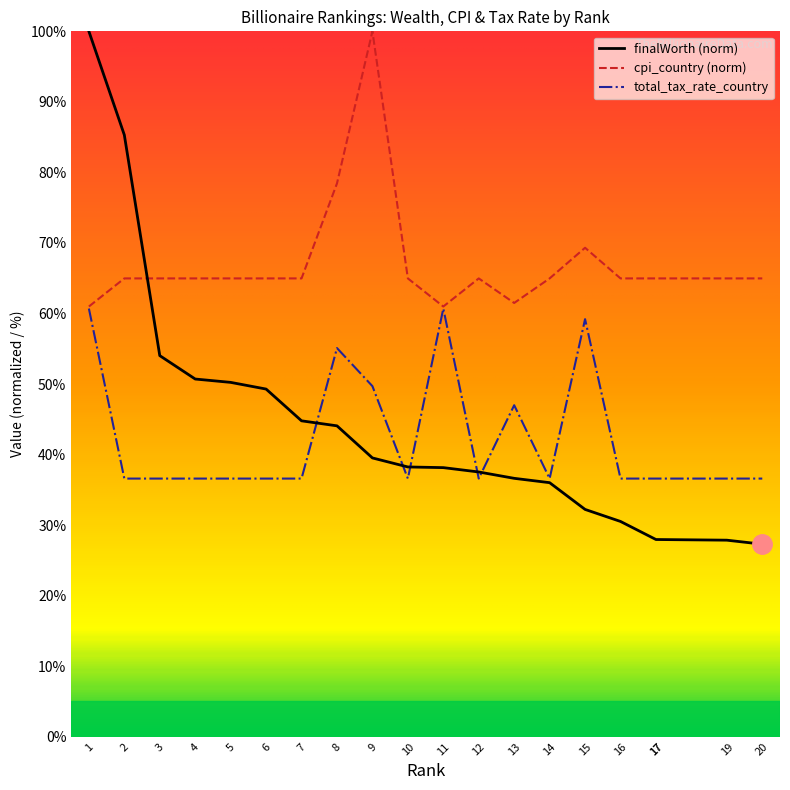

Which has a higher value, 13 or 8?

8